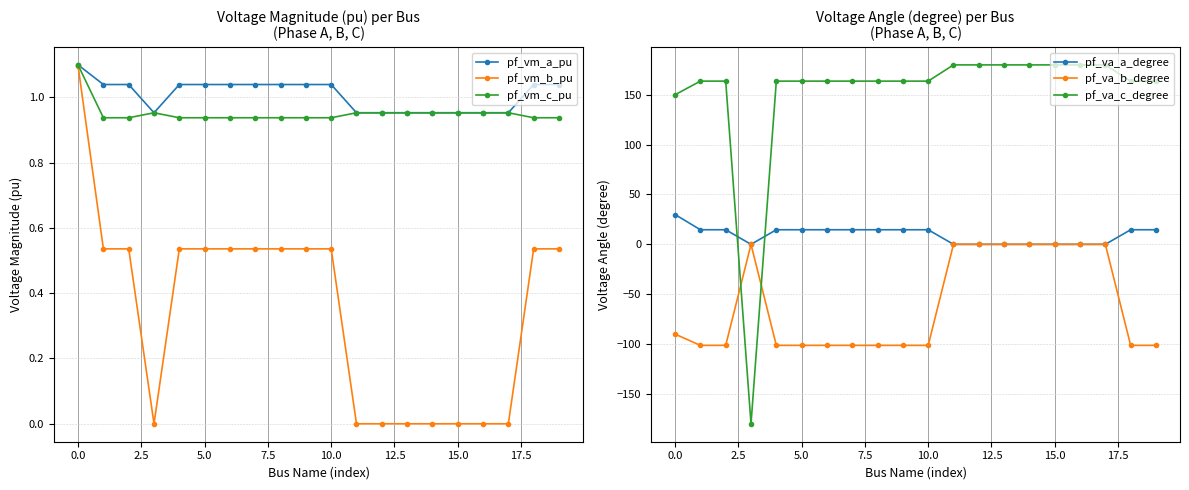

True or false: pf_va_a_degree has more than 0 points higher than both neighbors.

True